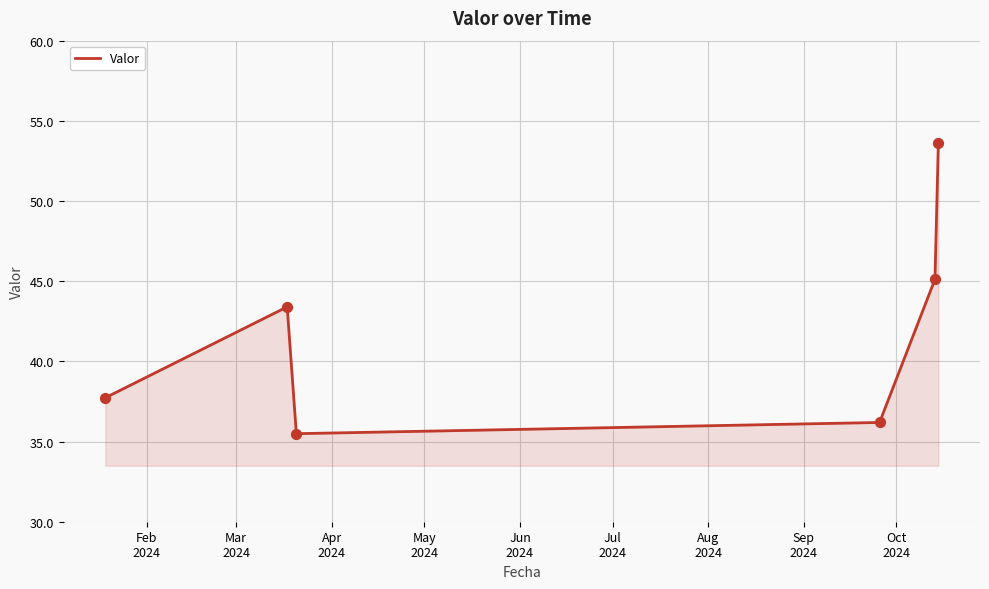

What is the greatest value displayed?

53.6